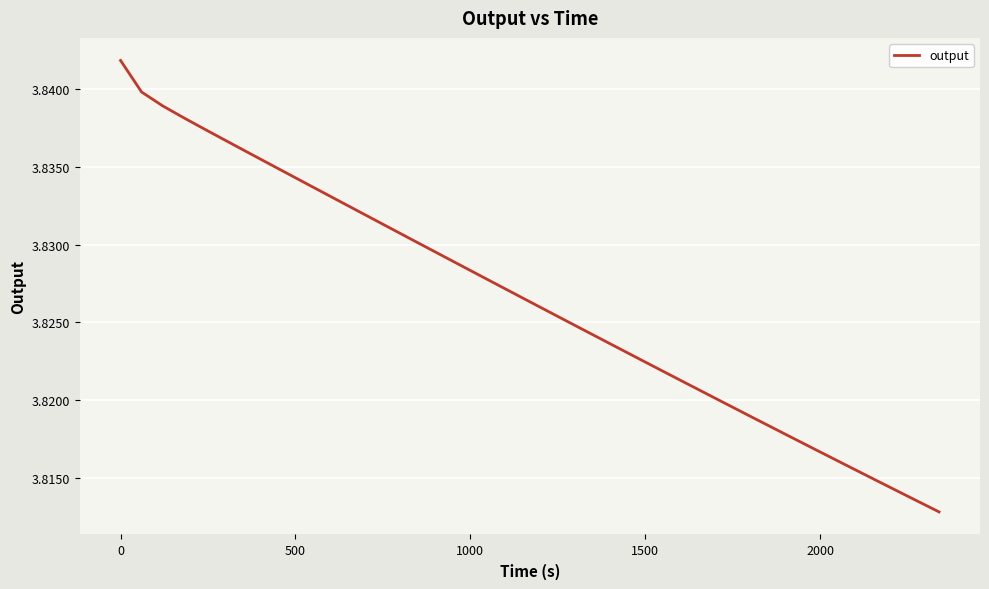

Does the chart have visible grid lines?

Yes